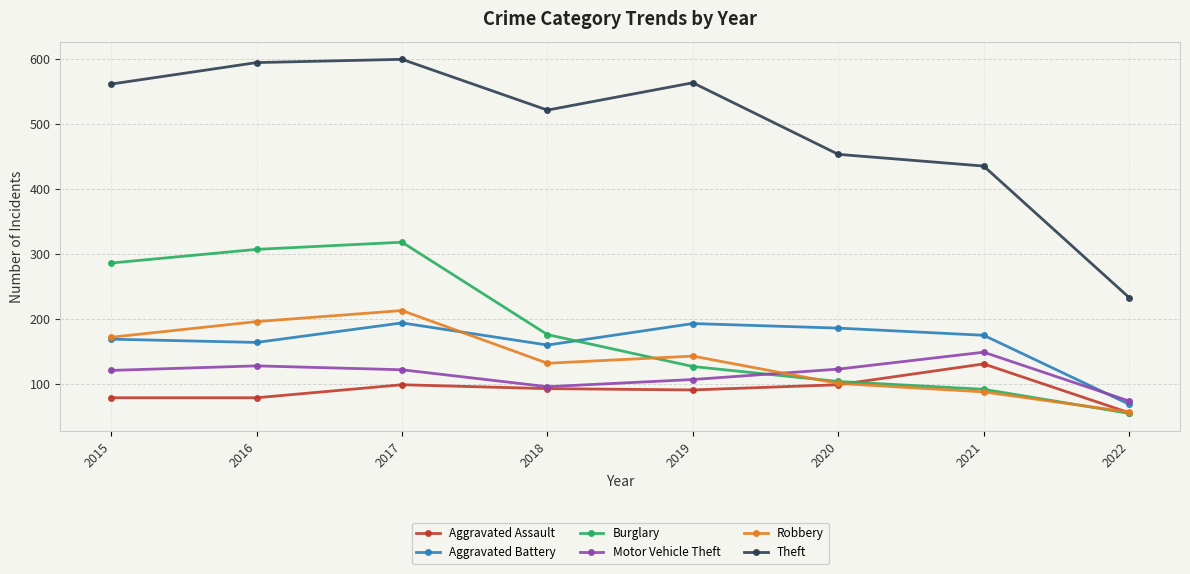

The value of Theft at 2018 is 153. True or false?

False